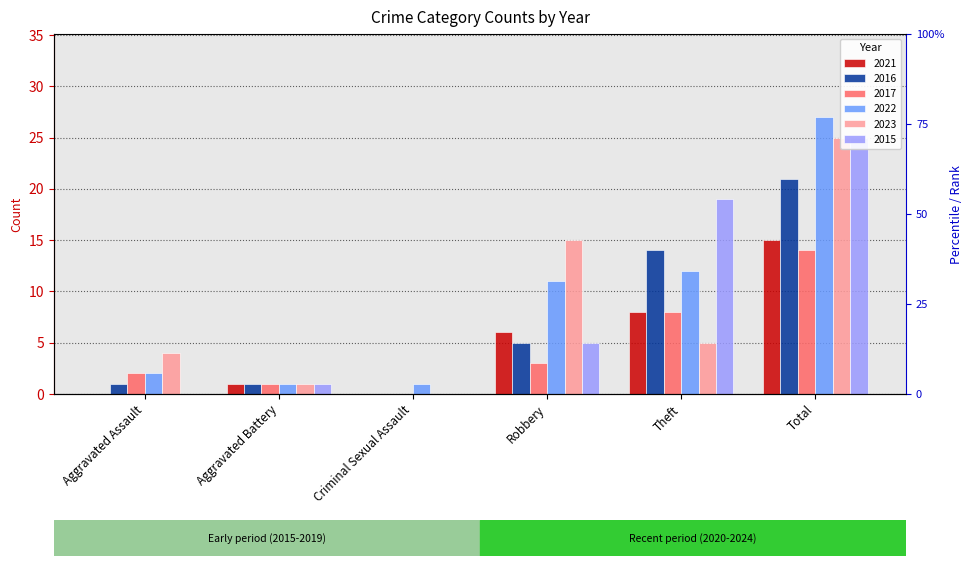

True or false: 2017 has a value of -6 at Criminal Sexual Assault.

False